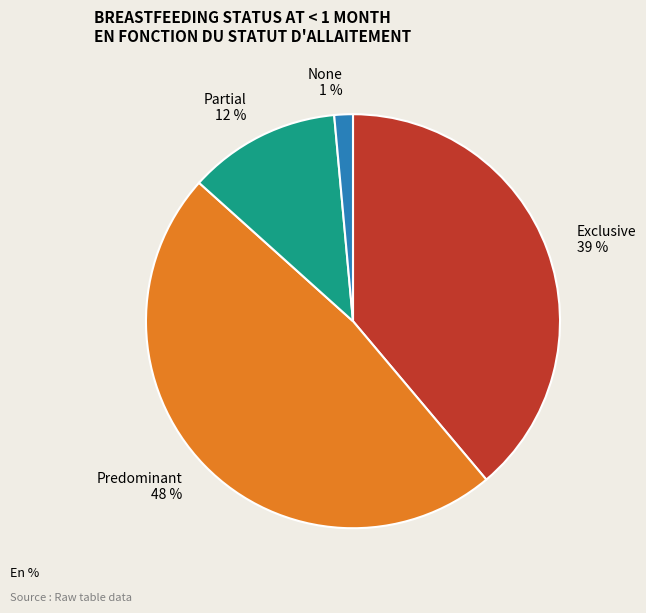

The Predominant slice represents 48% of the pie. True or false?

True